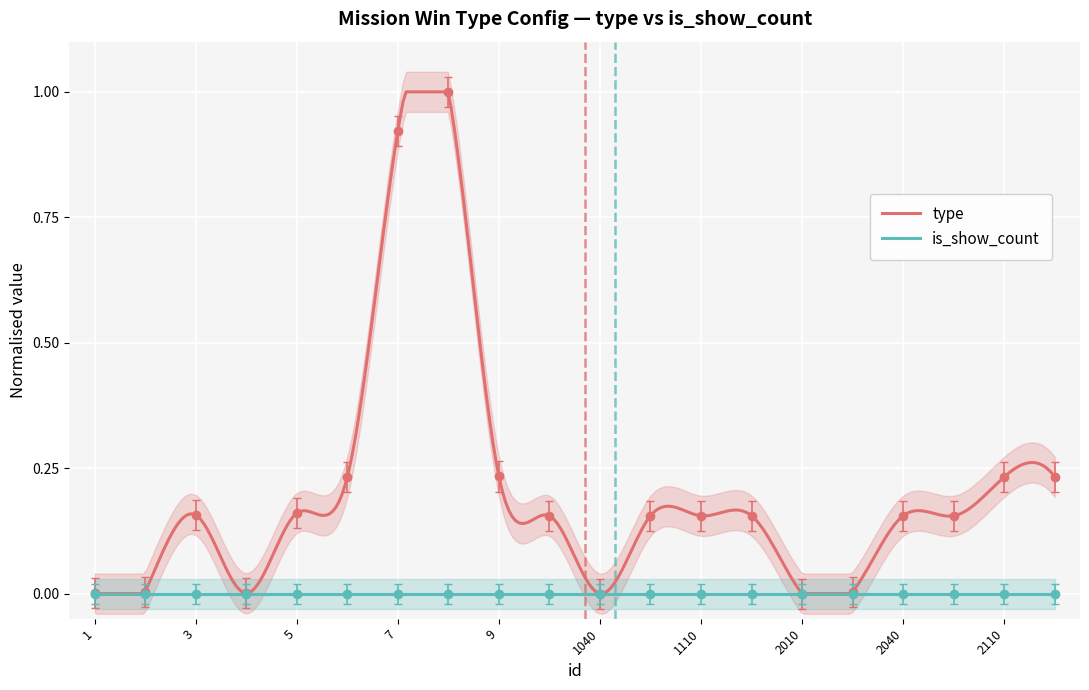

Rank the categories by value from highest to lowest.

8, 7, 9, 6, 2110, 2120, 5, 3, 1030, 1060, 1110, 1140, 2040, 2060, 2, 2030, 1, 4, 1040, 2010